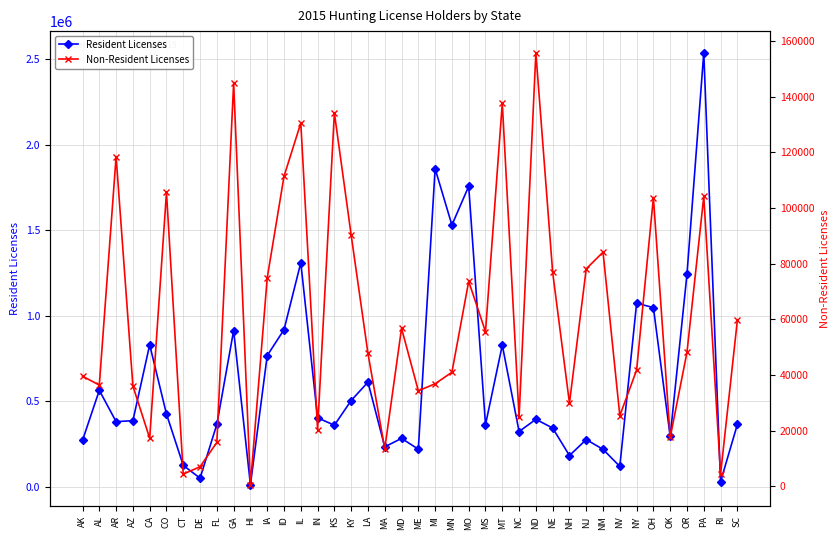

What is the maximum value shown in the chart?

2538755